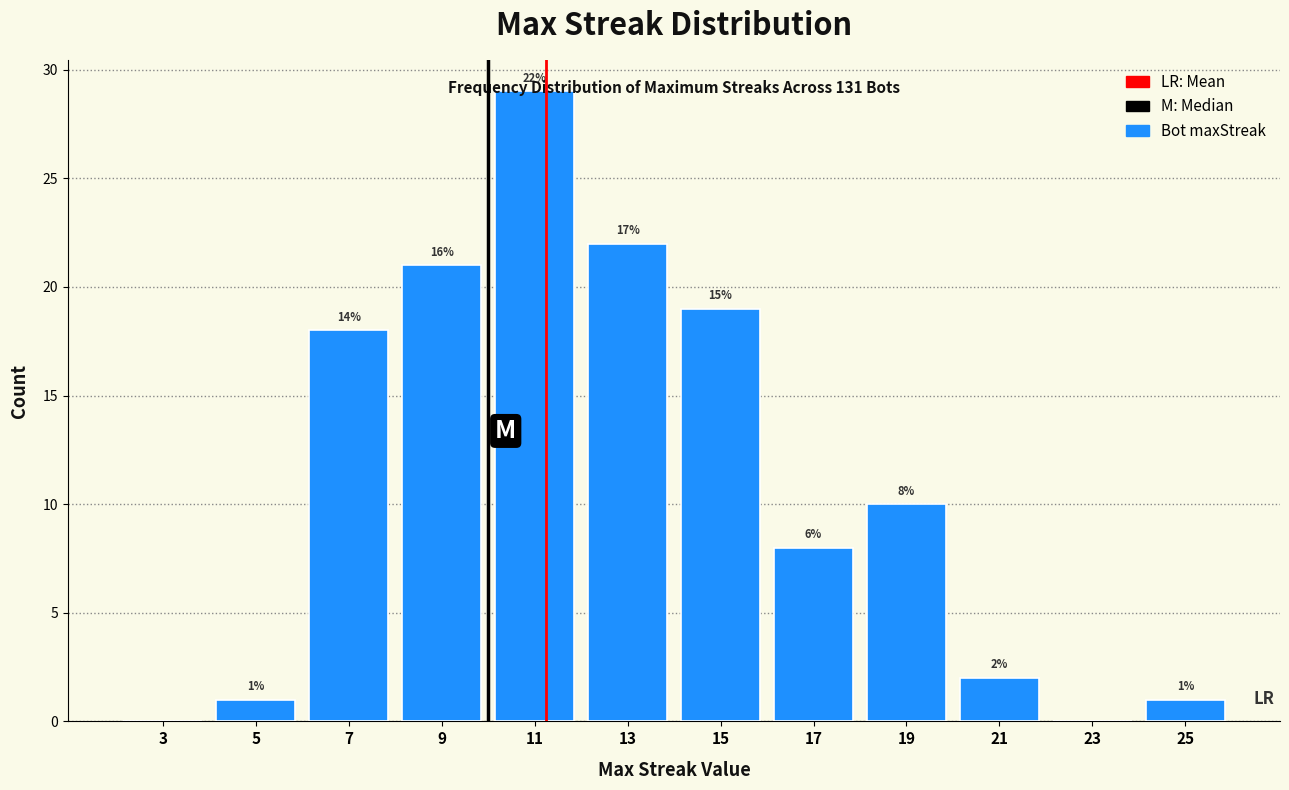

Over which range of the x-axis is the bar tallest?

10 to 12